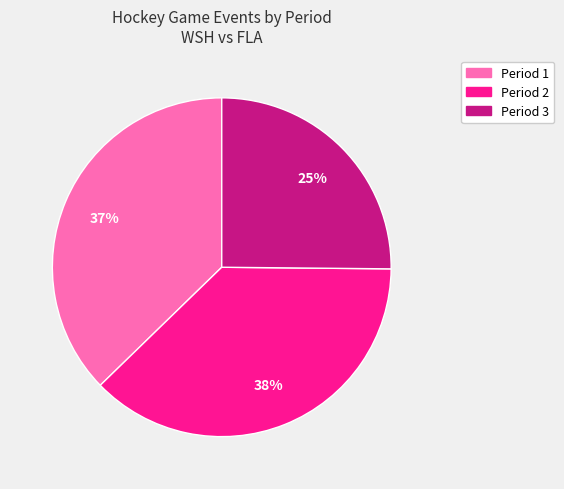

Does any single category account for the majority?

No